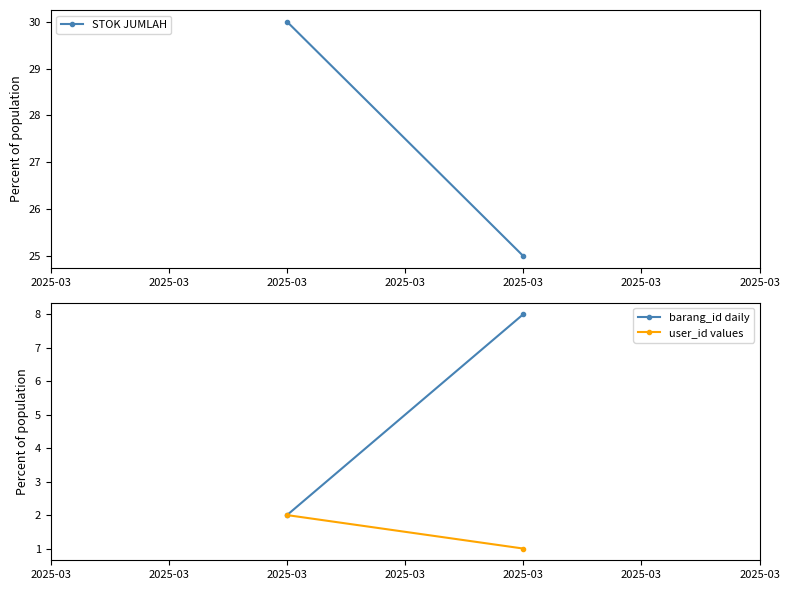

What is the sum of the user_id values values at 2025-03 and 2025-03?

3